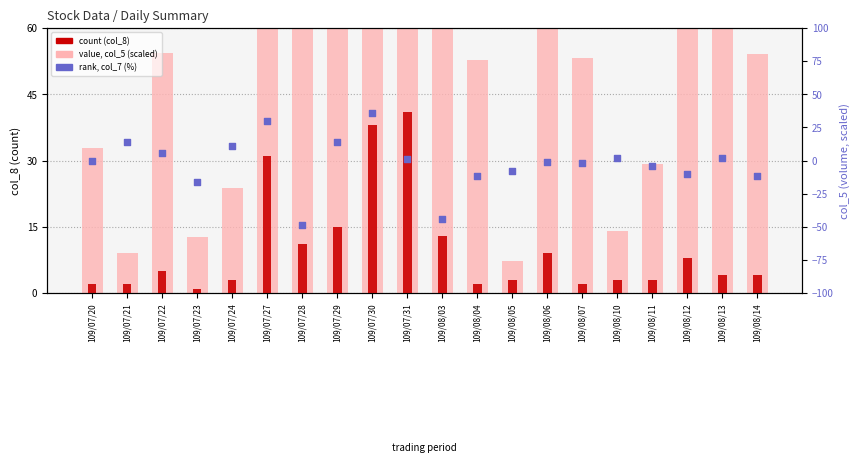

What are all the series names shown in the legend?

value (col_5, scaled), count (col_8), rank (col_7 %)